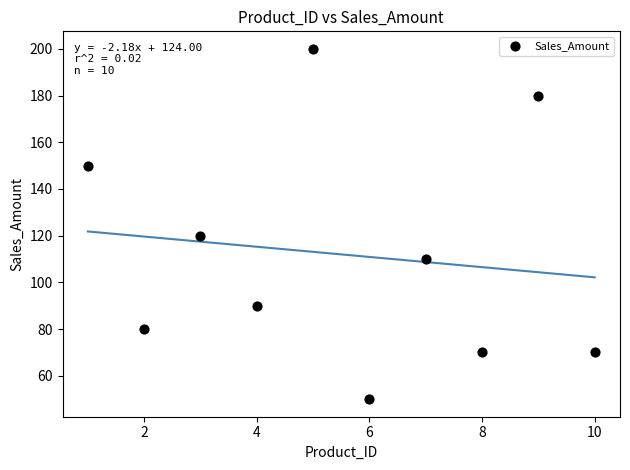

What Y value in the scatter plot is closest to 125?

120